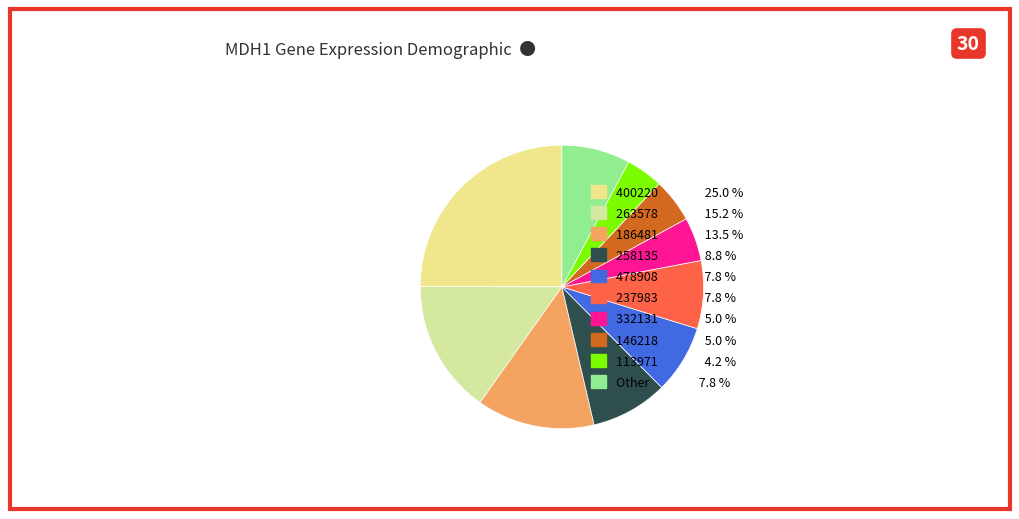

Which slice is the largest?

400220